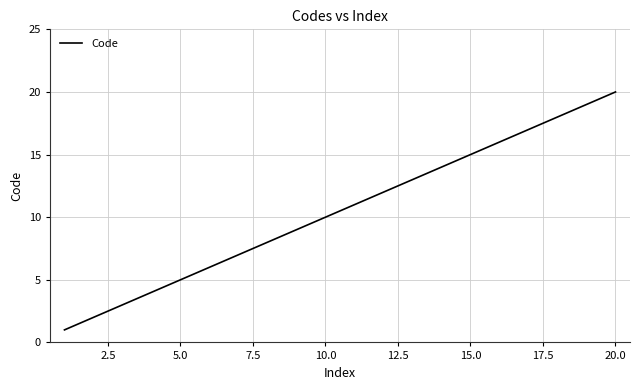

What is the difference between the maximum and minimum values?

19